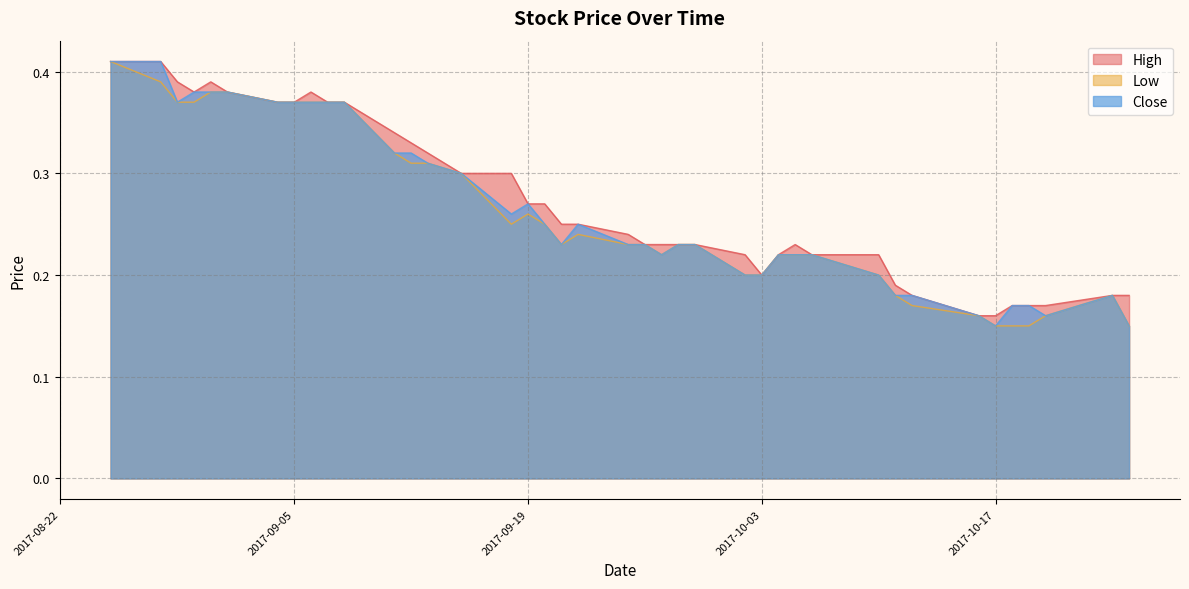

How many lines are shown in the chart?

3